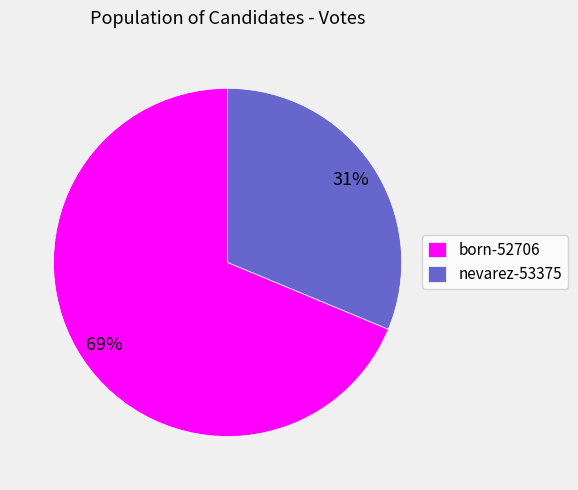

What is the majority slice?

born-52706